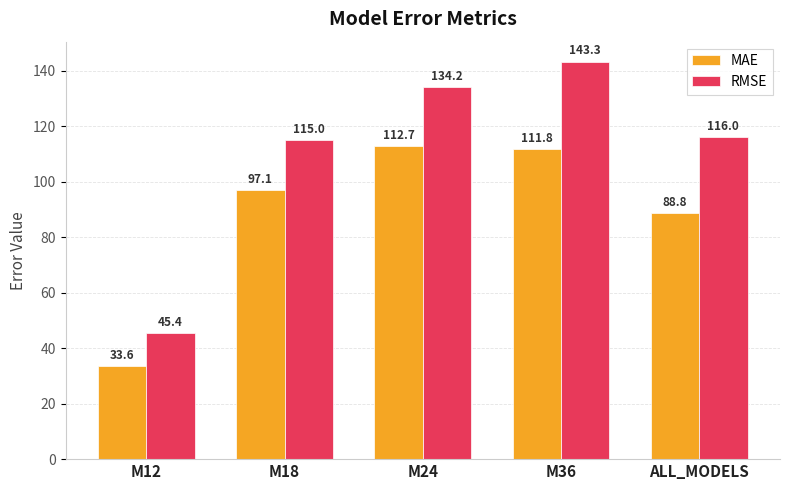

How many categories are shown in the chart?

5